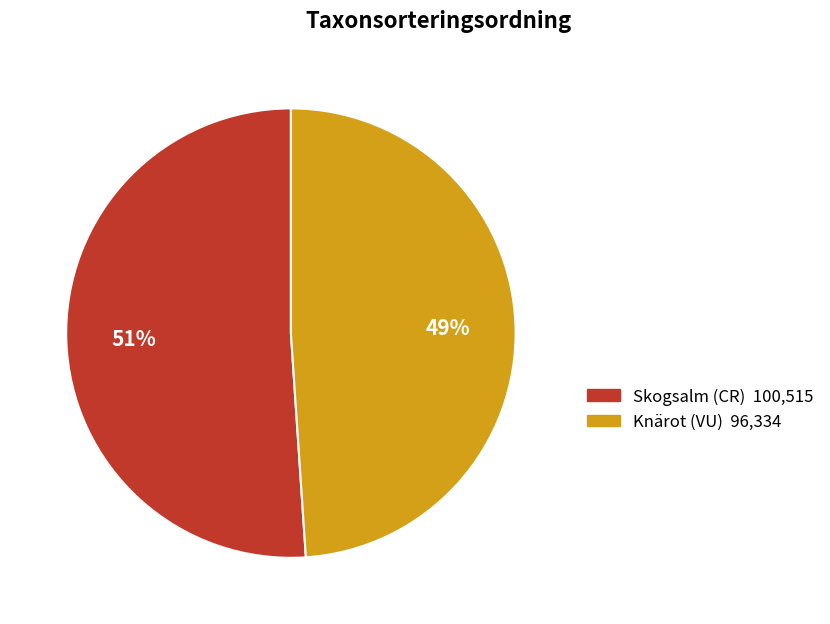

Count the number of slices in the pie.

2